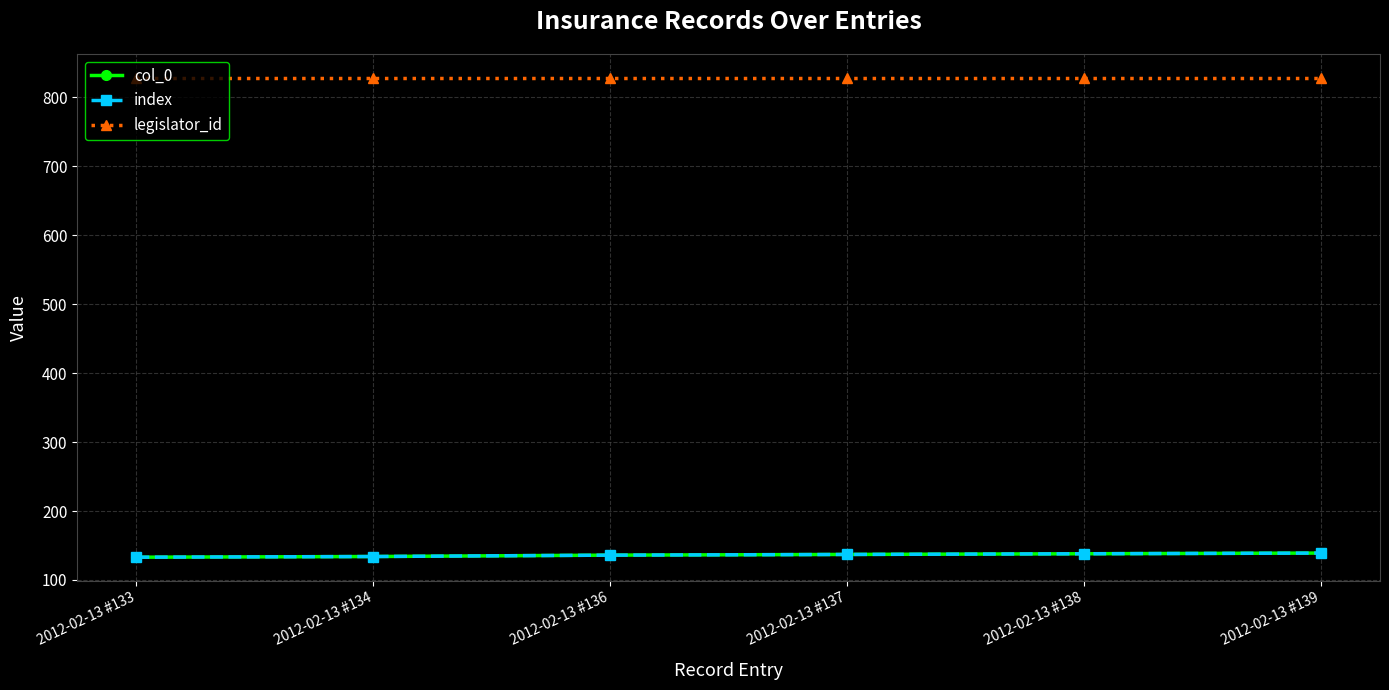

Reading left to right, extract all data points from this chart.

col_0: 133	134	136	137	138	139
index: 133	134	136	137	138	139
legislator_id: 828	828	828	828	828	828